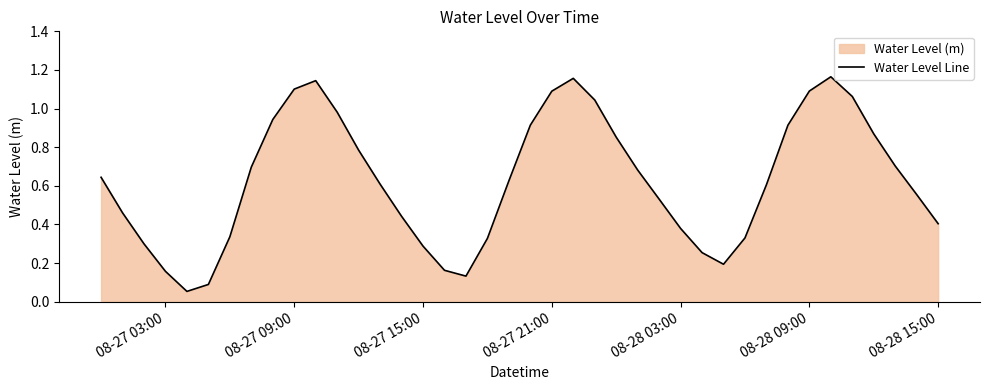

True or false: there are more than 0 points higher than both neighbors.

True